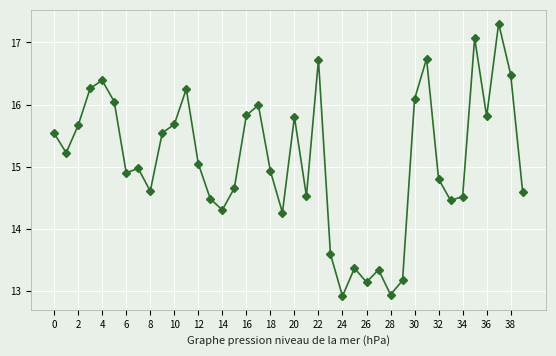

What is the value of the 22nd point from the left?

14.5